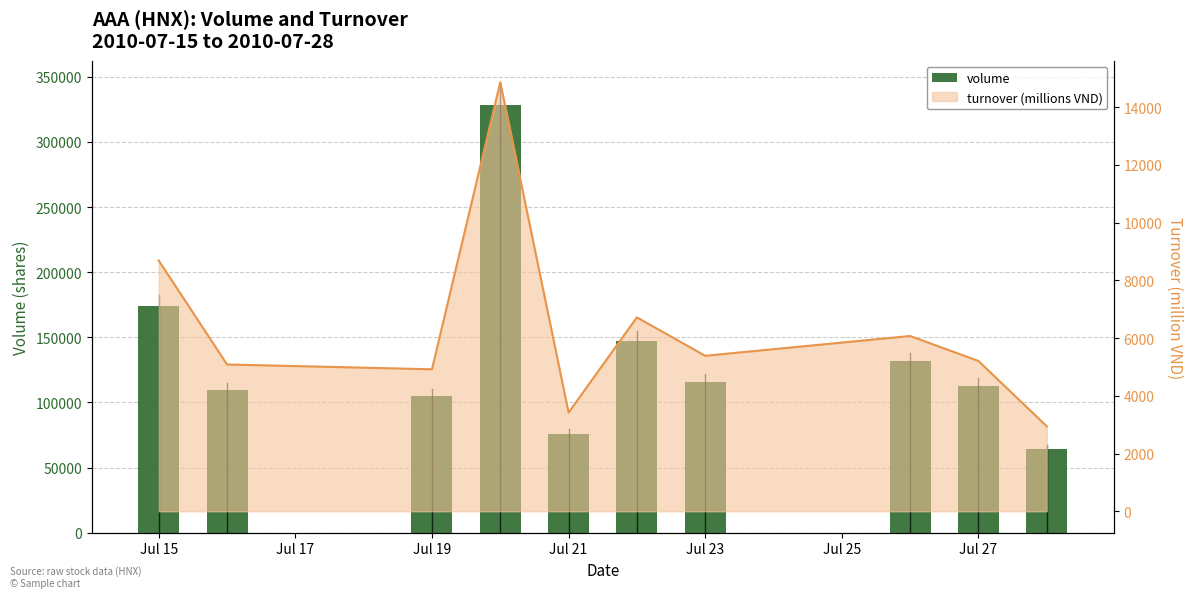

What position from the right is Jul 15?

10